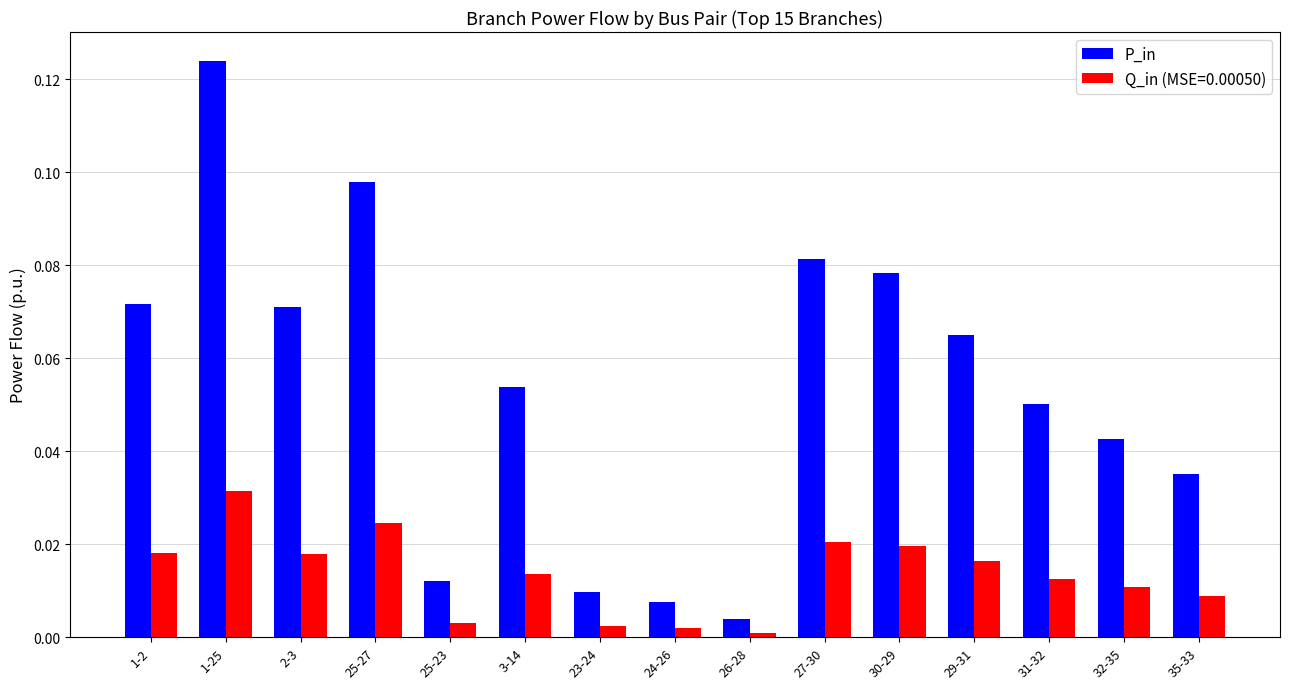

At which category is the sum across all series the highest?

1-25